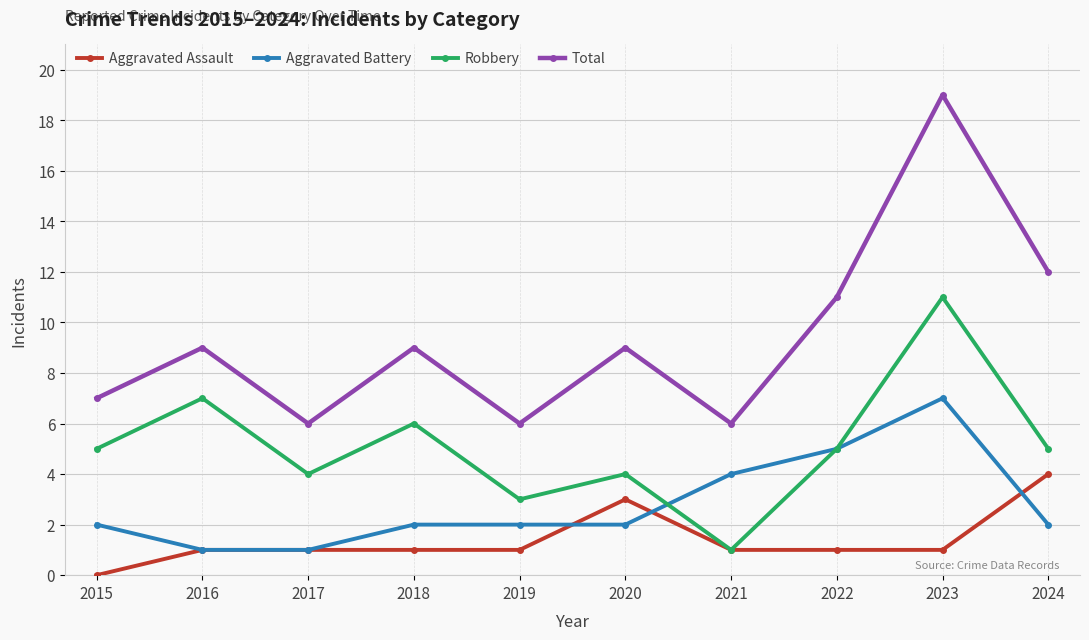

Rank the series by their maximum value, from lowest to highest.

Aggravated Assault, Aggravated Battery, Robbery, Total